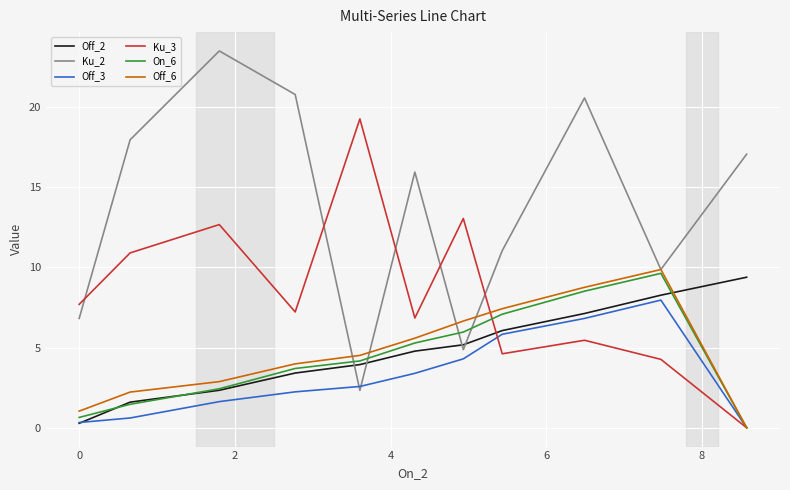

After their last crossing, which series has the higher values: Ku_2 or Ku_3?

Ku_2